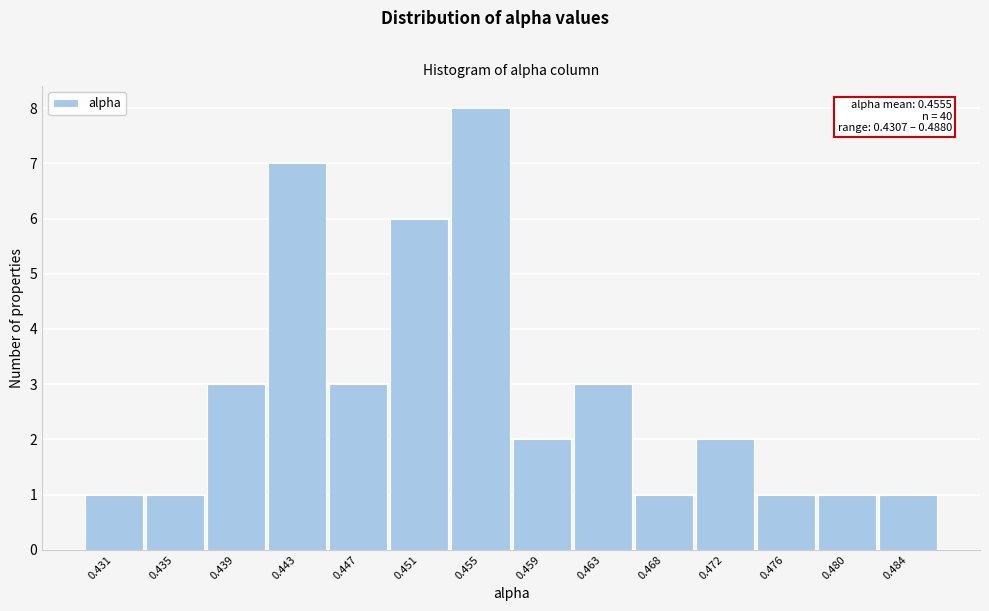

Reading right to left, what are all the values shown in this chart?

1	1	1	2	1	3	2	8	6	3	7	3	1	1